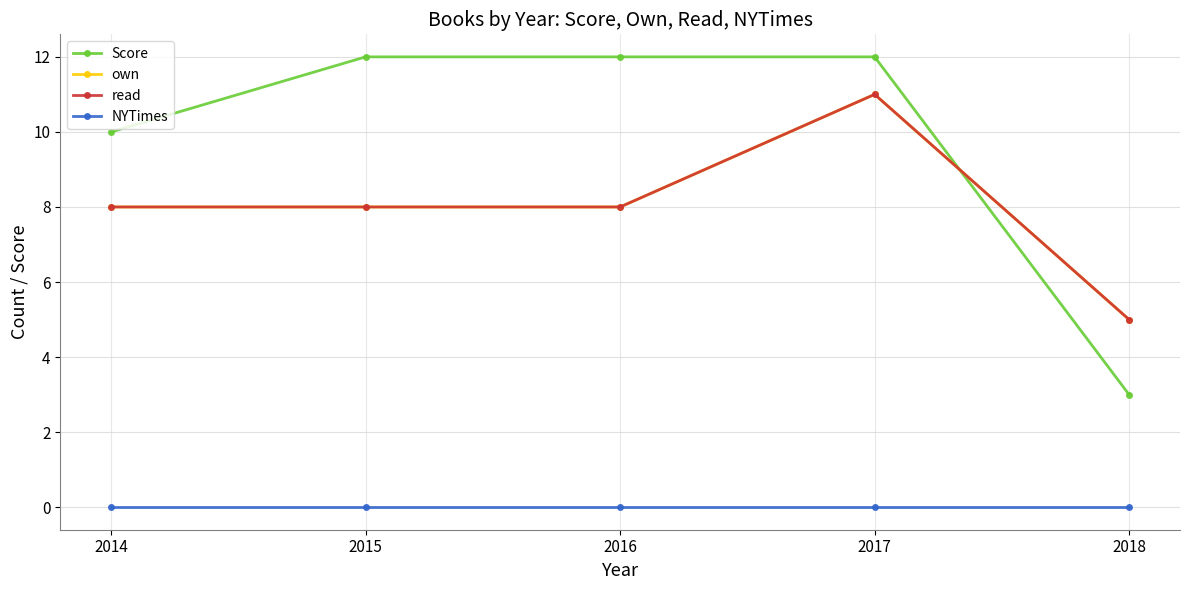

Does the chart have visible grid lines?

Yes